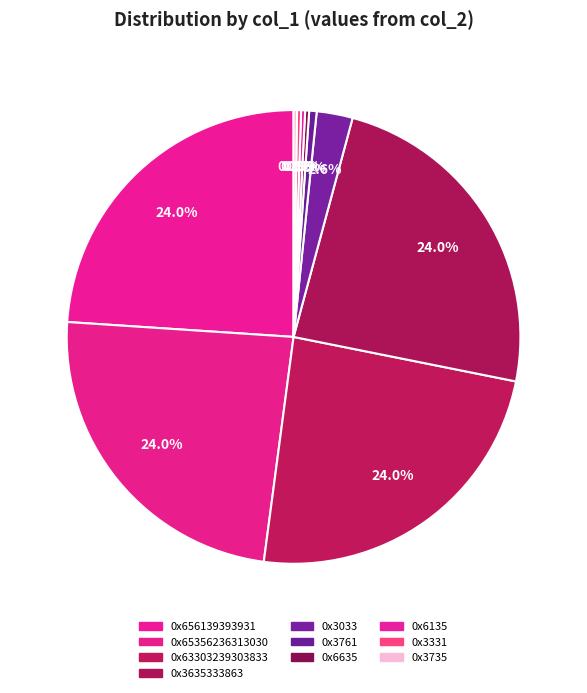

Is the sum of 0x3735 and 0x6135 greater than half?

No